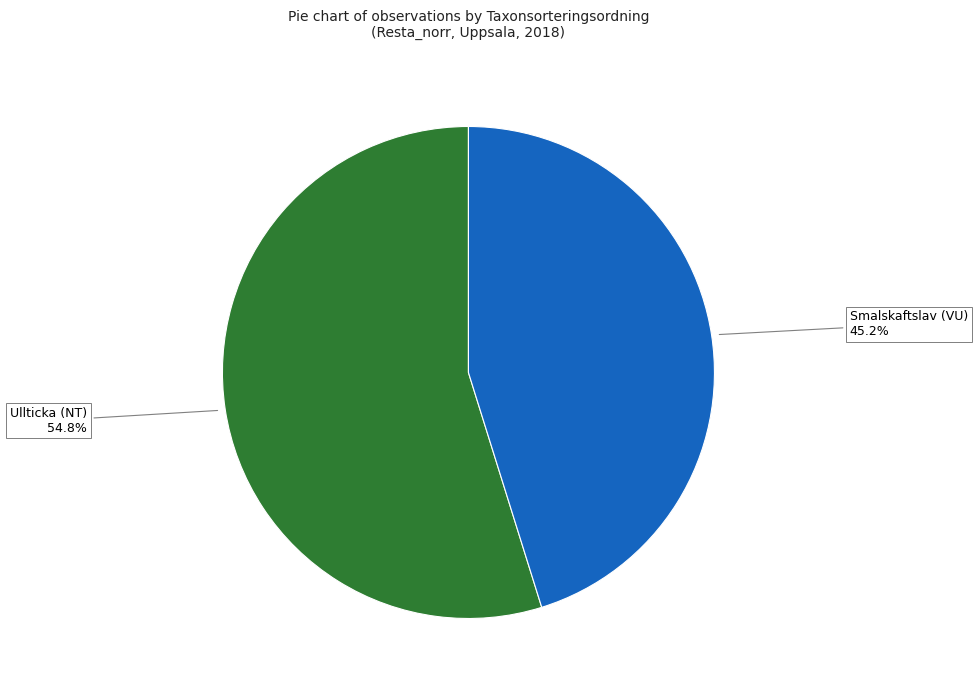

Is there any slice that represents more than half of the pie?

Yes